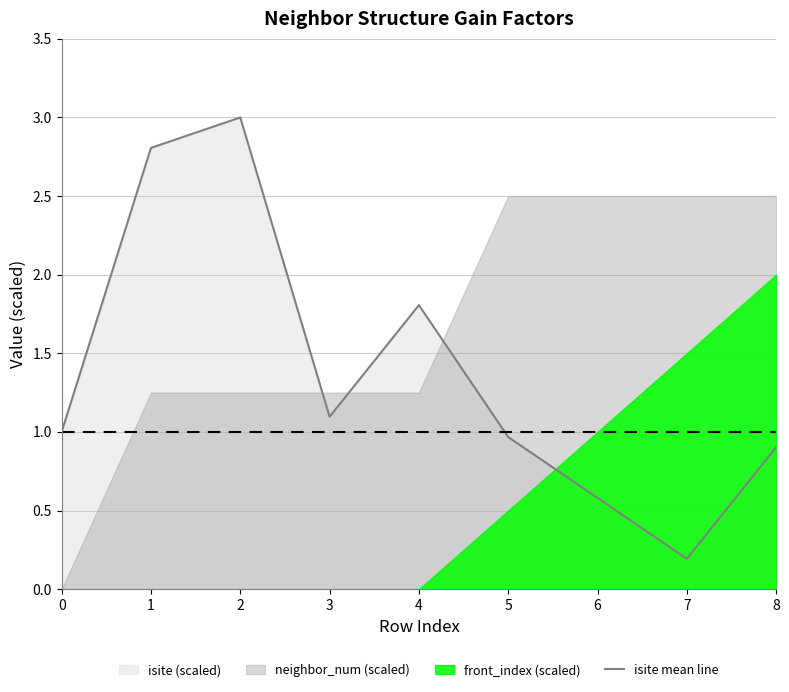

At which label does the data first exceed 1?

1